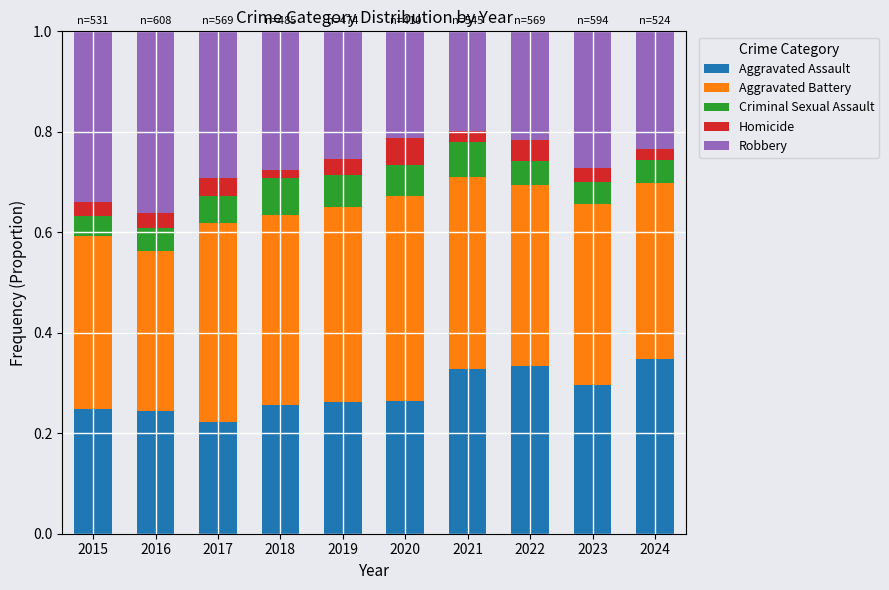

What is the sum of all Aggravated Assault values?

2.8